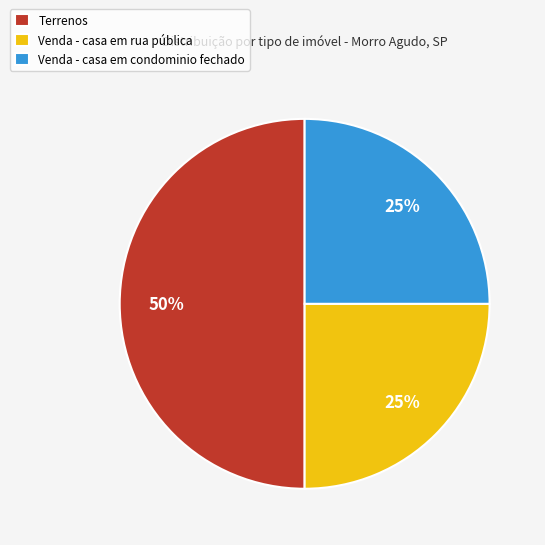

Is it true that Terrenos is 40% of the pie?

False